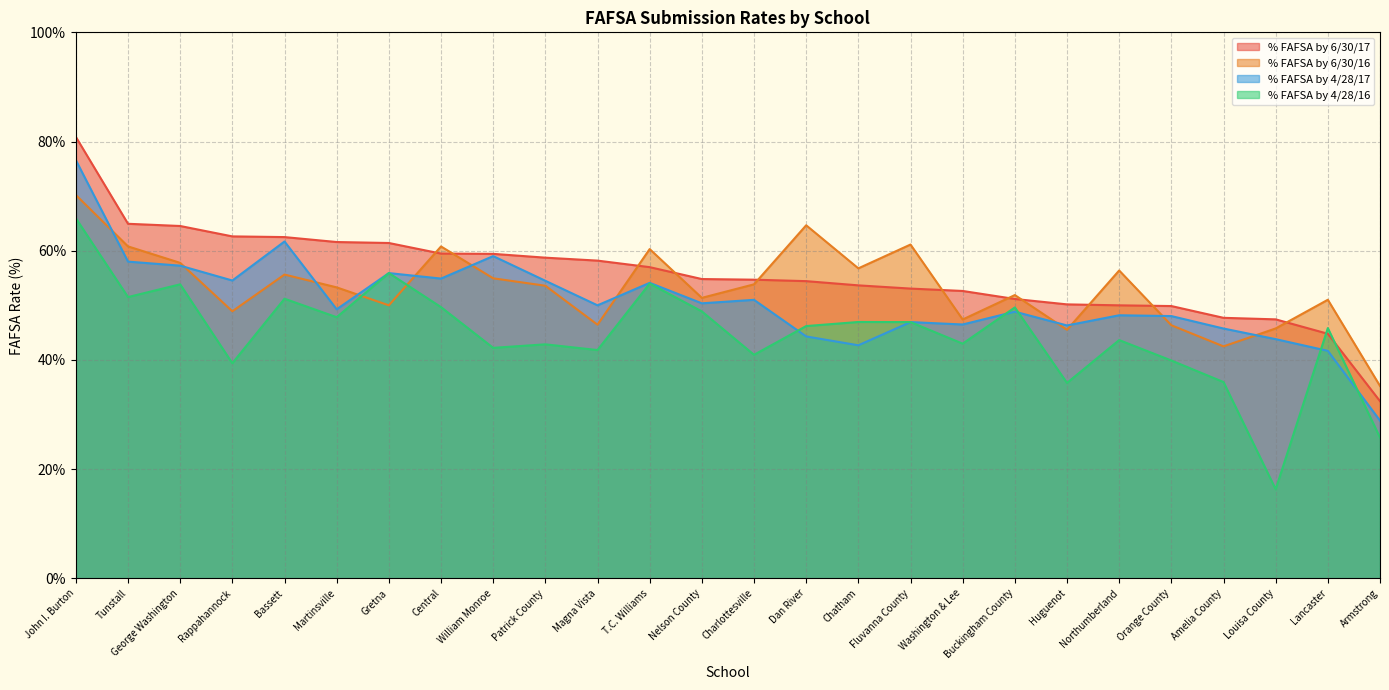

At which category is the sum across all series the highest?

John I. Burton